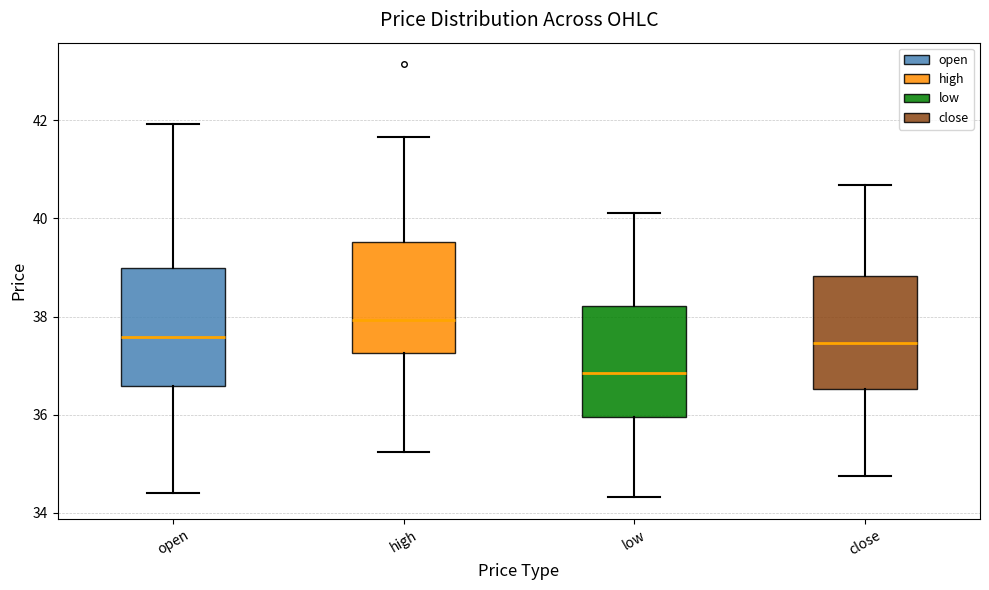

Which box has the lowest median line?

low